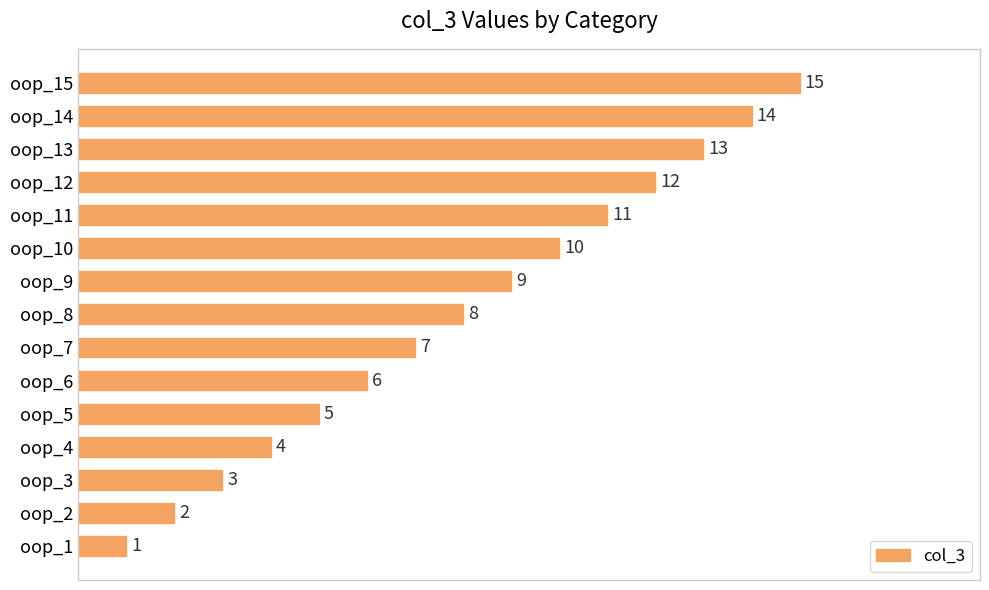

List the labels in order of value, largest first.

oop_15, oop_14, oop_13, oop_12, oop_11, oop_10, oop_9, oop_8, oop_7, oop_6, oop_5, oop_4, oop_3, oop_2, oop_1